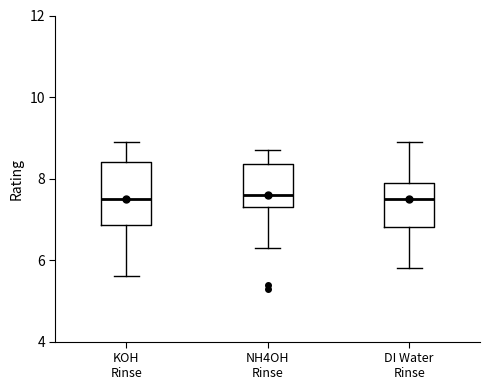

Reading left to right, transcribe this box plot: for each box, give where its median line is, the range the box spans, and where its two whiskers end, as read against the y-axis. The values are not printed on the chart, so give them approximately, as read against the axis.

KOH Rinse: median 7.6, box 6.8 to 8.4, whiskers 5.6 to 9.0
NH4OH Rinse: median 7.6, box 7.4 to 8.4, whiskers 6.4 to 8.8
DI Water Rinse: median 7.6, box 6.8 to 8.0, whiskers 5.8 to 9.0